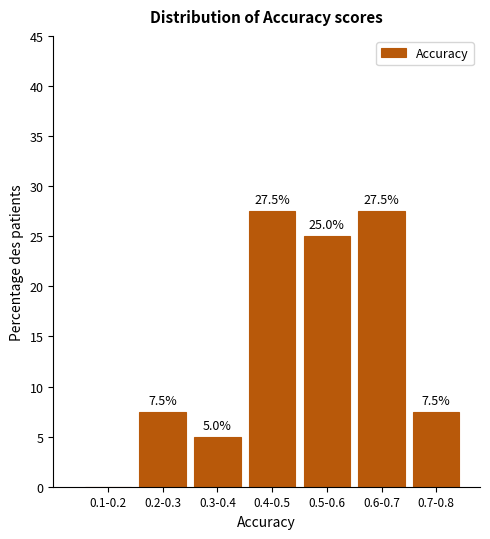

Reading left to right, list all the values displayed in this chart.

0.1-0.2=0.0	0.2-0.3=7.5	0.3-0.4=5.0	0.4-0.5=27.5	0.5-0.6=25.0	0.6-0.7=27.5	0.7-0.8=7.5